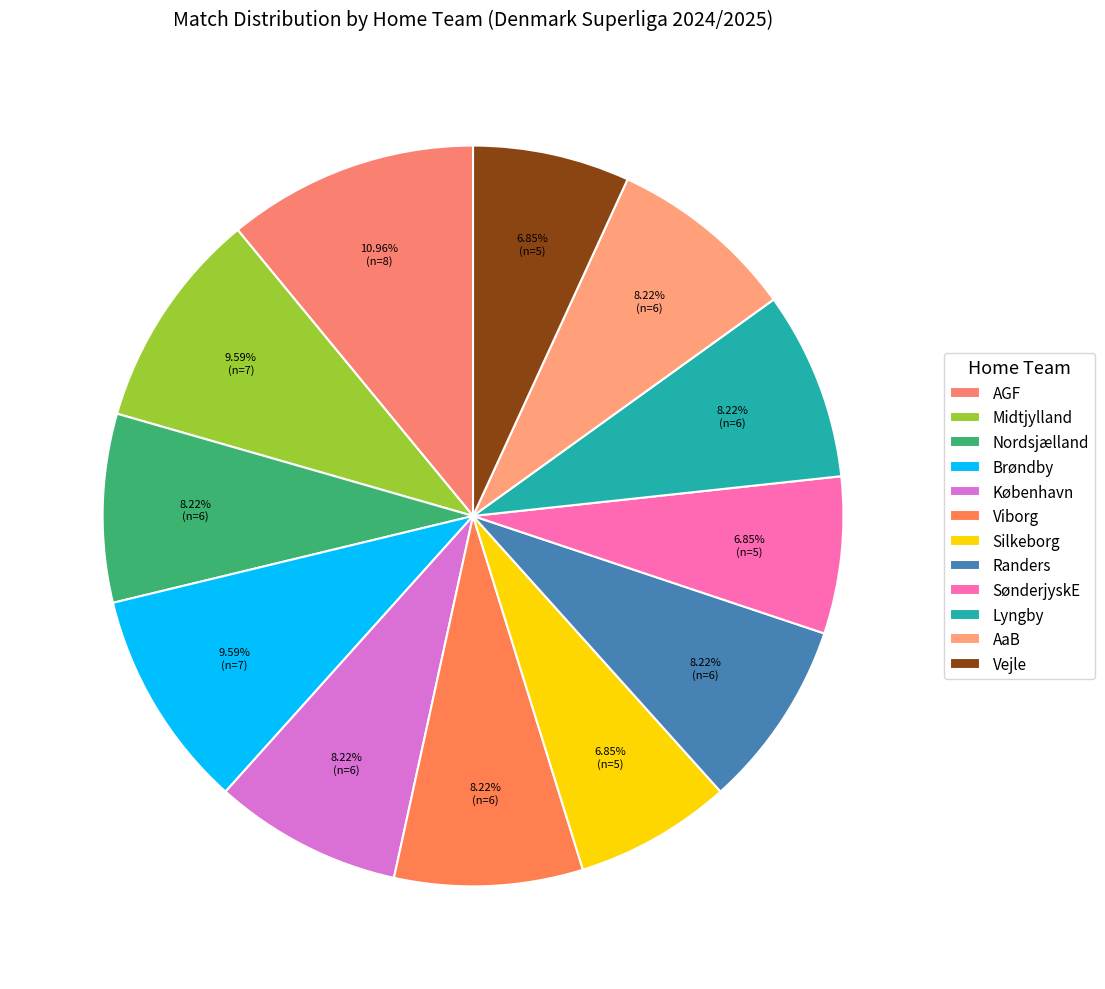

How many slices are in this pie chart?

12